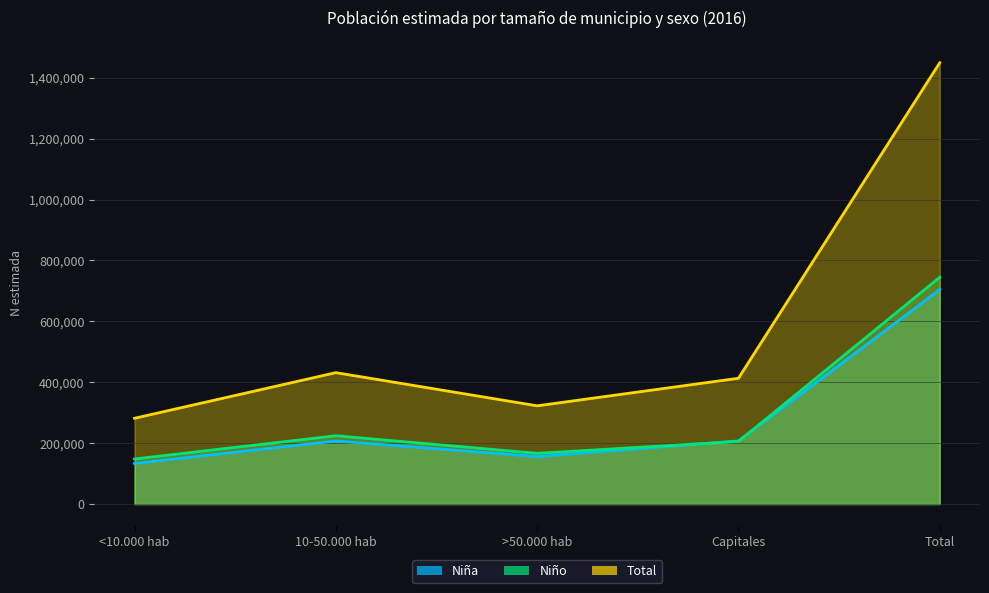

What is the difference between the maximum and minimum values in the Total series?

1167432